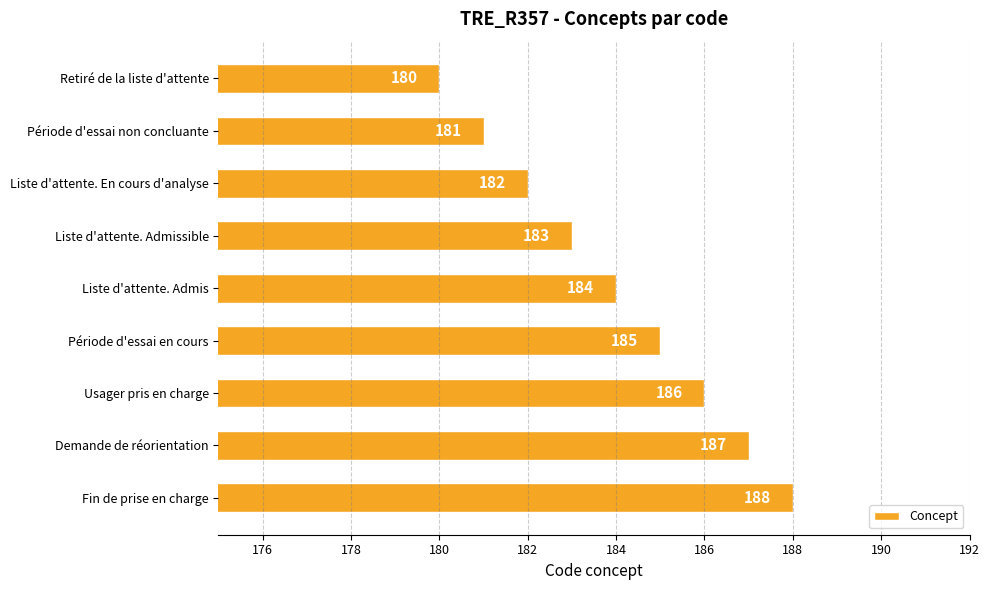

At which category does the chart reach its peak across all series?

Fin de prise en charge